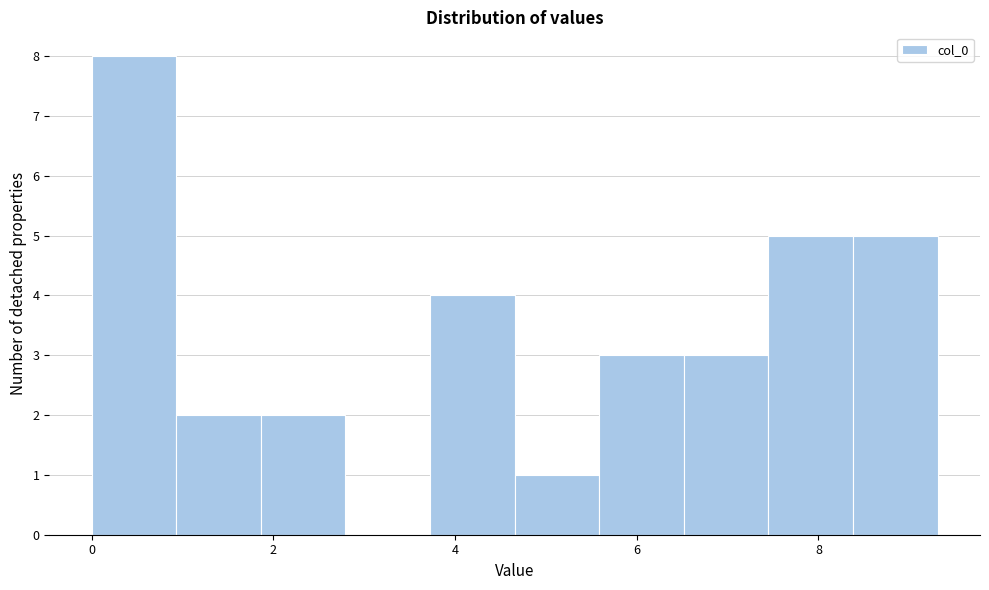

Over which range of the x-axis is the bar tallest?

0.0 to 1.0